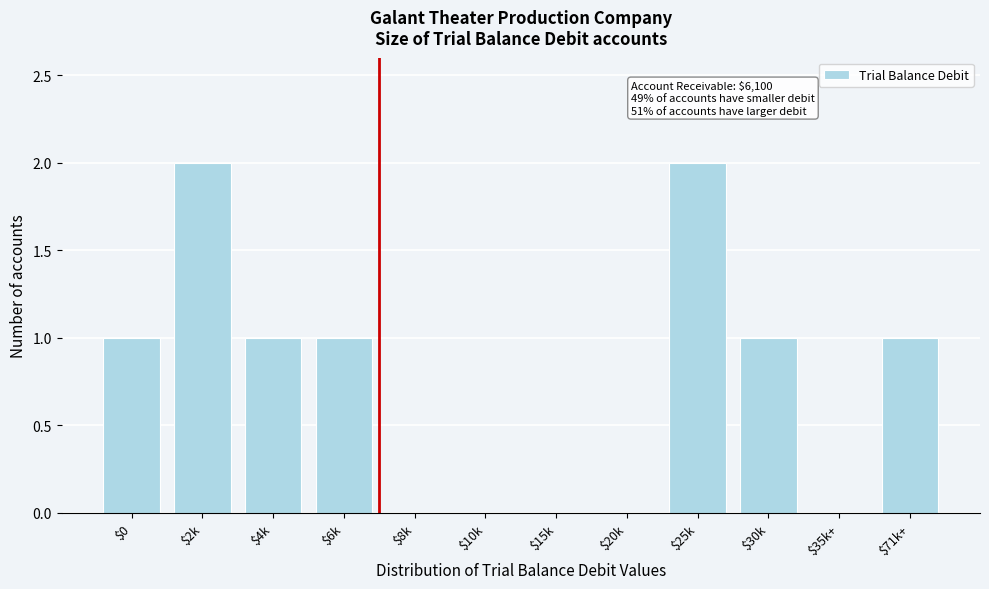

True or false: the data shows 3 at $25k.

False